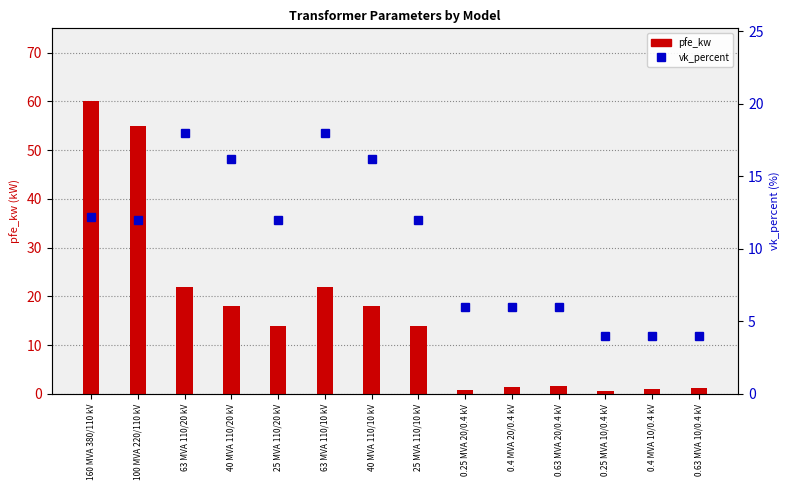

What is the label of the 10th bar from the left?

0.4 MVA 20/0.4 kV